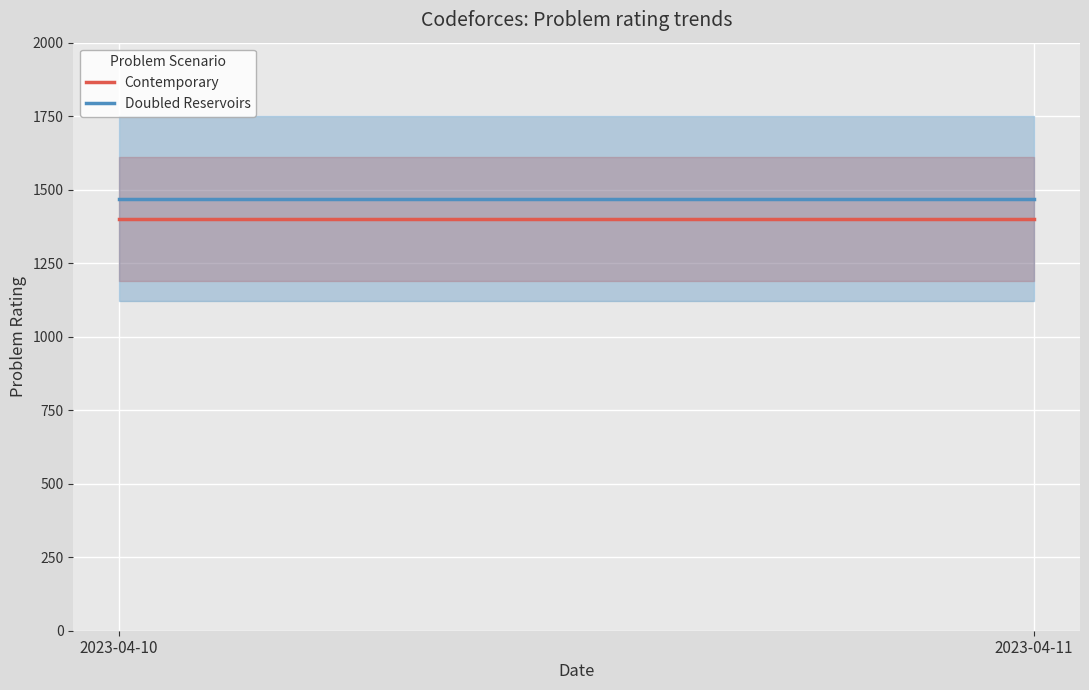

What are all the series names shown in the legend?

Contemporary, Doubled Reservoirs